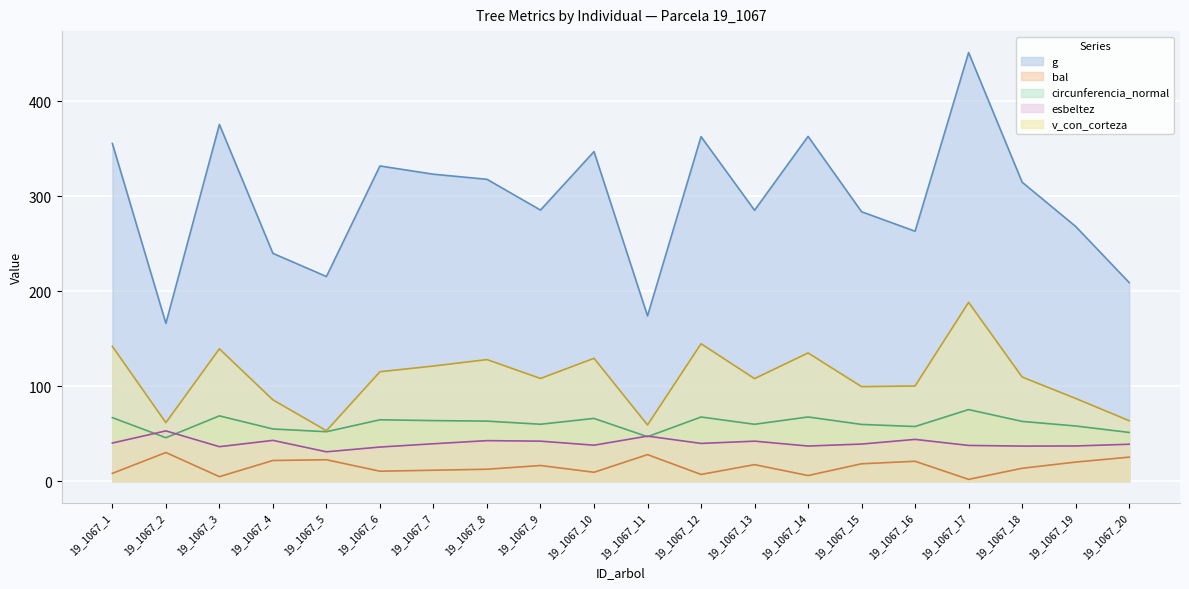

True or false: v_con_corteza and esbeltez intersect in this chart.

False